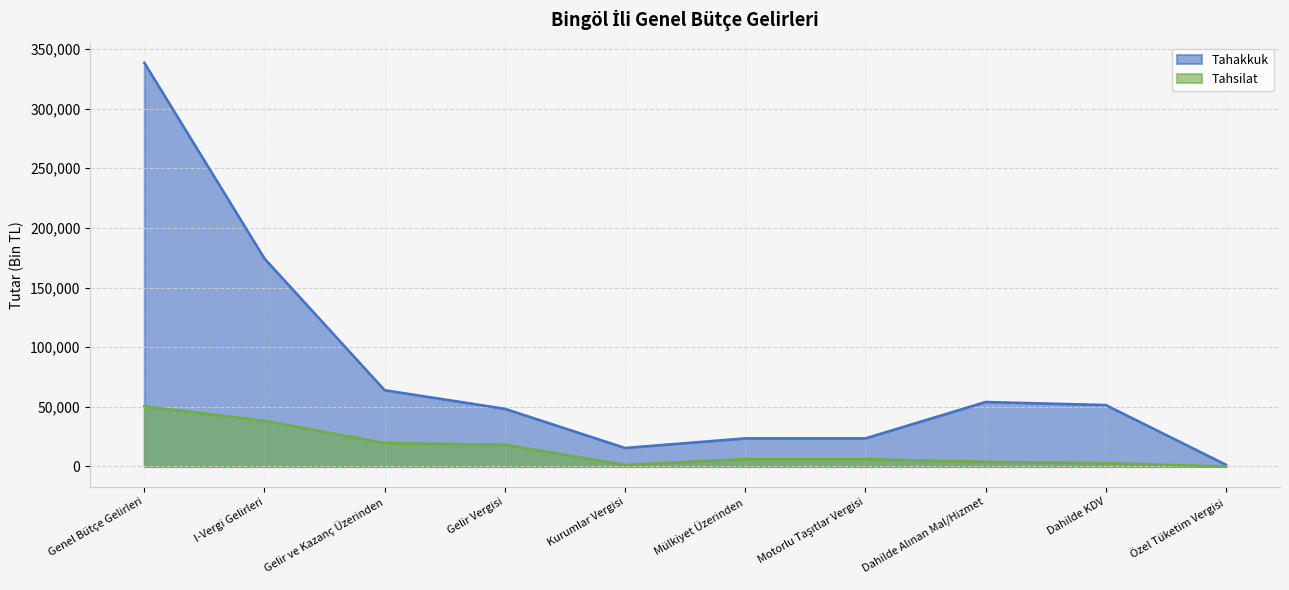

The value of Tahakkuk at Kurumlar Vergisi is 23433. True or false?

False